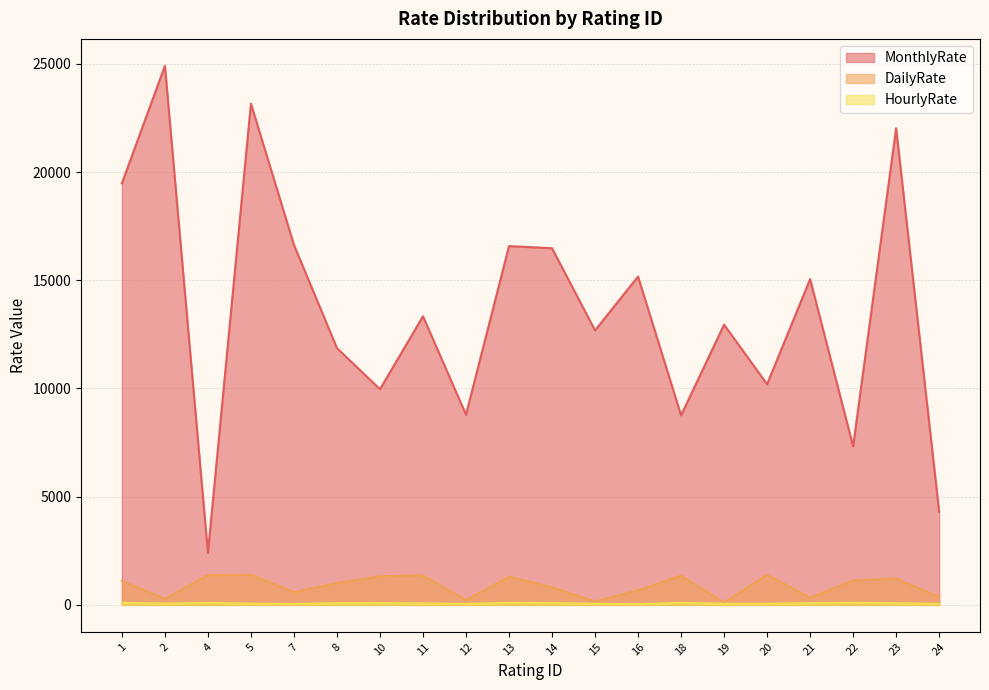

Reading left to right, what are all the values shown in this chart?

MonthlyRate: 1=19479	2=24907	4=2396	5=23159	7=16632	8=11864	10=9964	11=13335	12=8787	13=16577	14=16479	15=12682	16=15170	18=8758	19=12947	20=10195	21=15053	22=7324	23=22021	24=4306
DailyRate: 1=1102	2=279	4=1373	5=1392	7=591	8=1005	10=1324	11=1358	12=216	13=1299	14=809	15=153	16=670	18=1346	19=103	20=1389	21=334	22=1123	23=1219	24=371
HourlyRate: 1=94	2=61	4=92	5=56	7=40	8=79	10=81	11=67	12=44	13=94	14=84	15=49	16=31	18=93	19=50	20=51	21=80	22=96	23=78	24=45